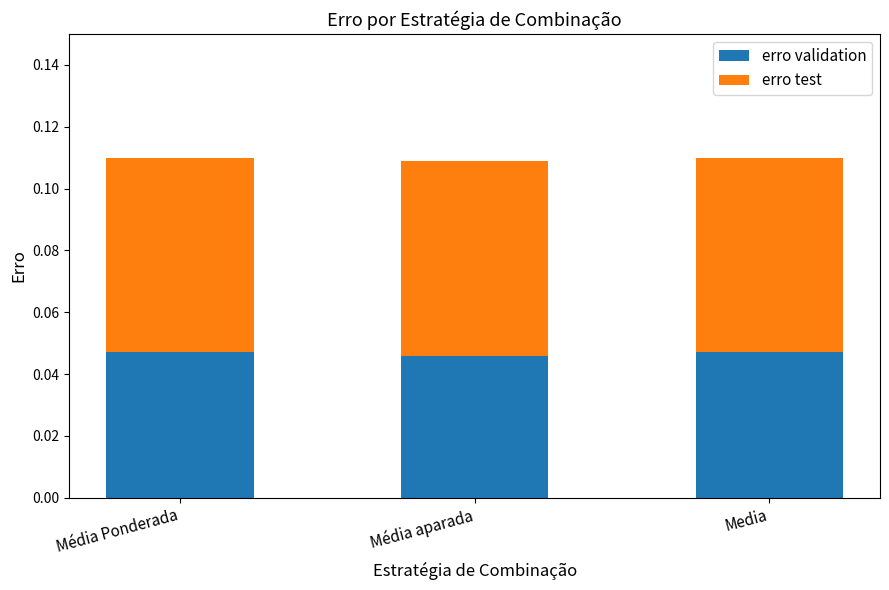

What are all the series names shown in the legend?

erro validation, erro test